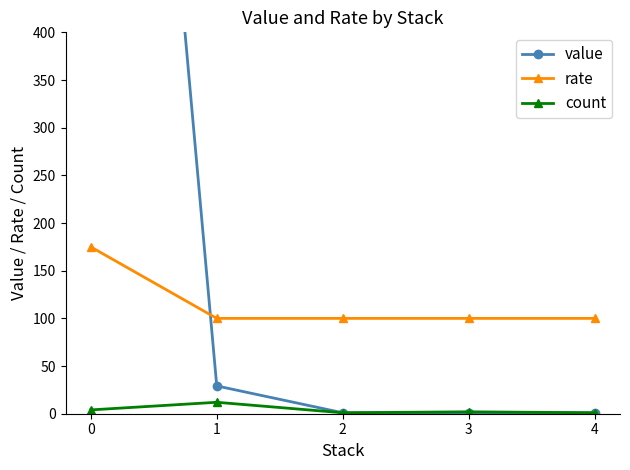

True or false: value has more than 0 points higher than both neighbors.

False